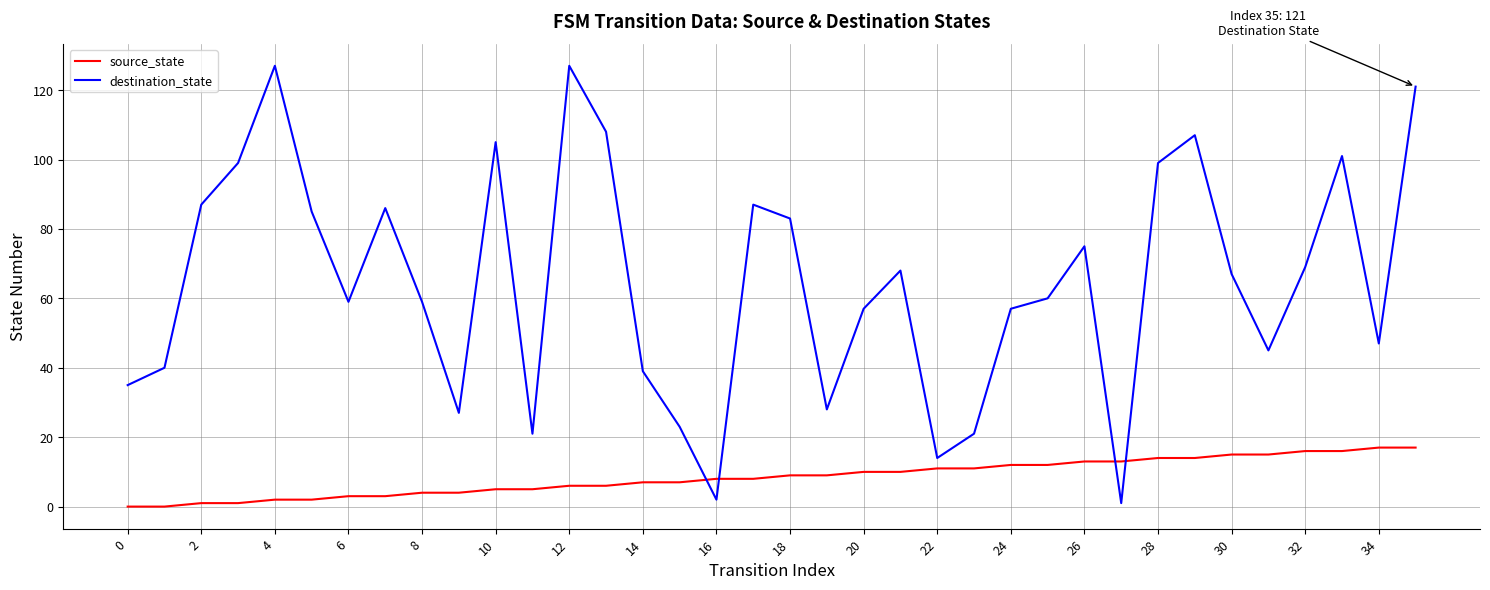

List the series in order of their peak value, lowest first.

source_state, destination_state